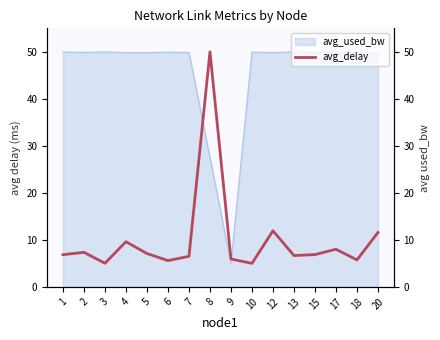

What is the difference between the maximum and second lowest values?

45.0